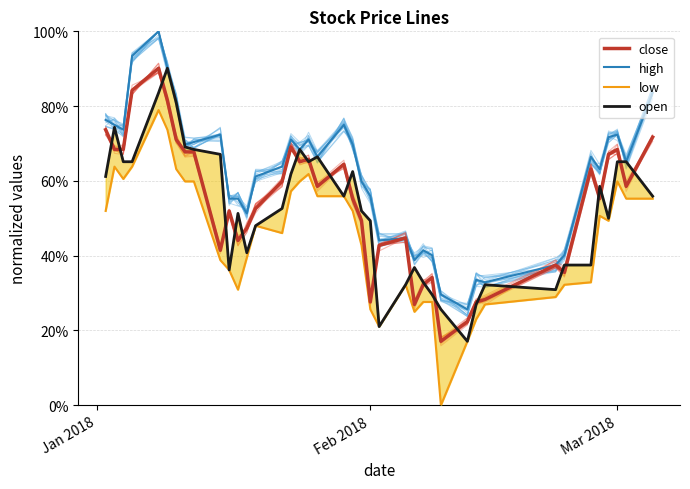

What are all the series names shown in the legend?

close, high, low, open